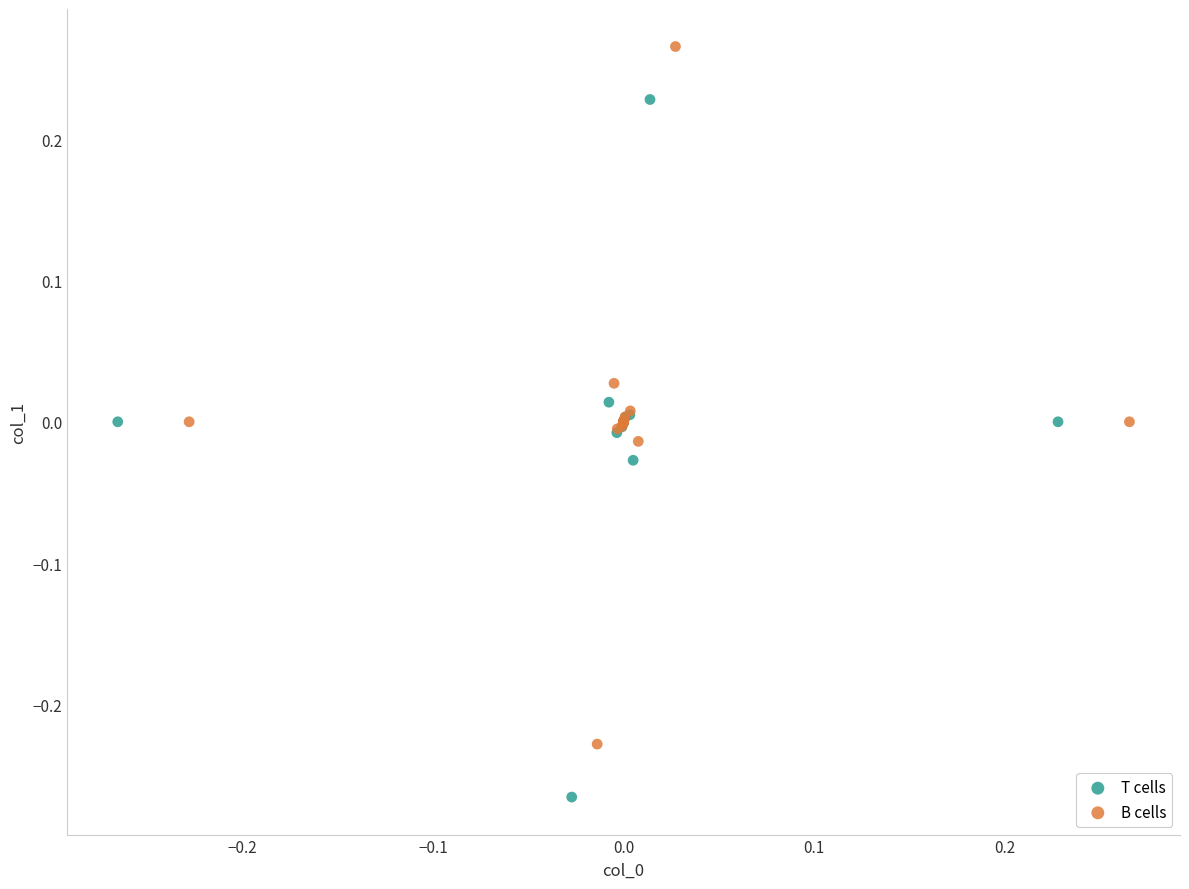

Which series contains the highest Y value?

B cells